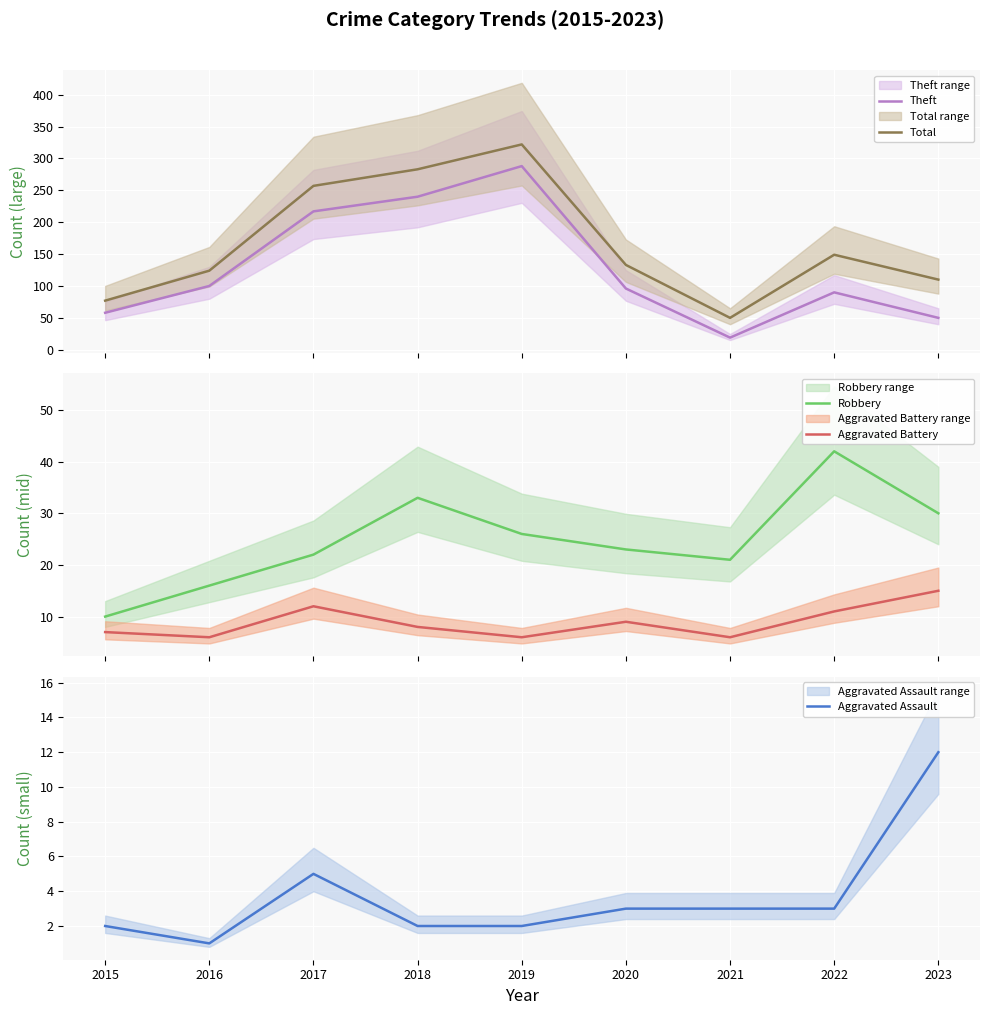

What is the difference between the maximum and second lowest values in the Total series?

245